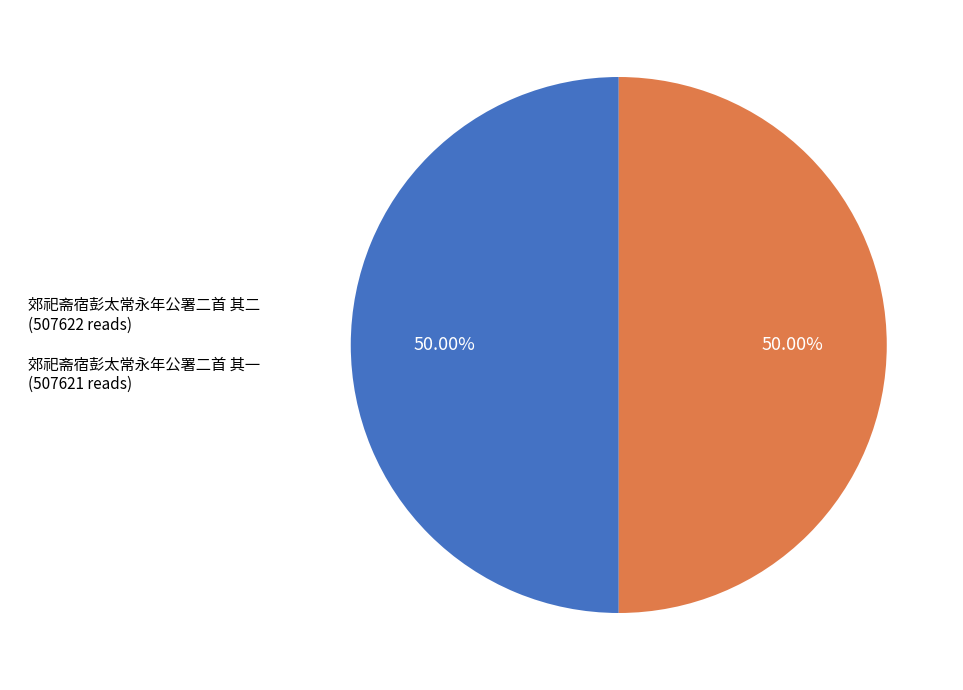

To the nearest percent, what is the combined percentage of 郊祀斋宿彭太常永年公署二首 其二 and 郊祀斋宿彭太常永年公署二首 其一?

100%